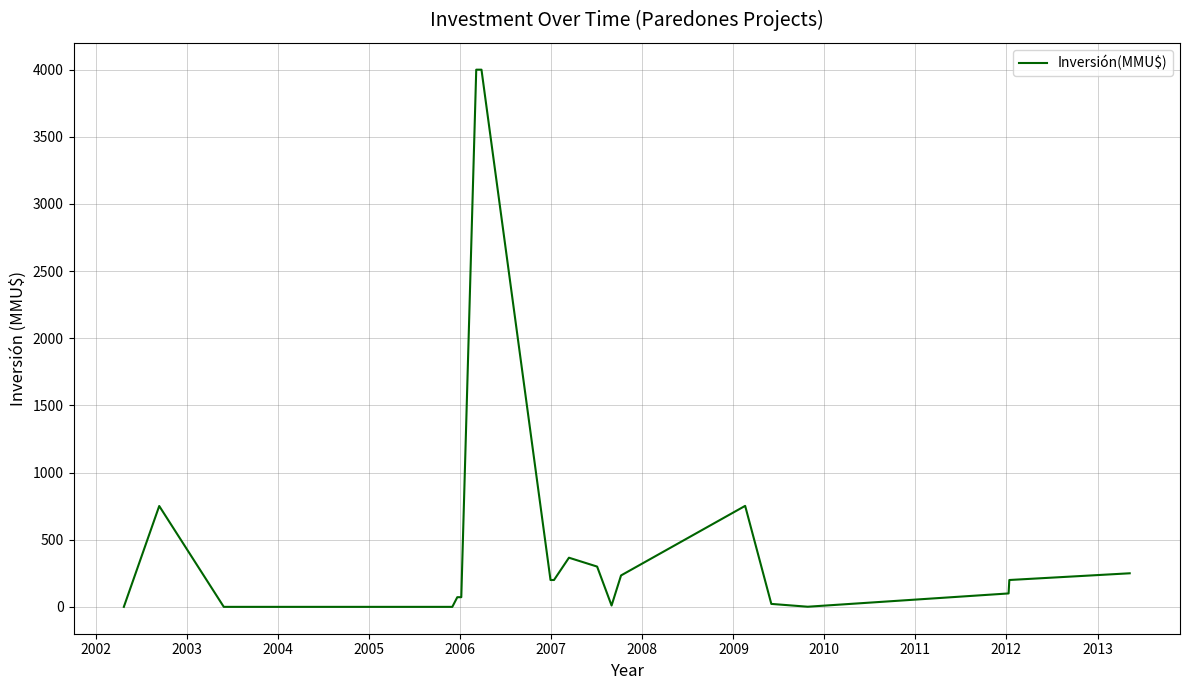

What is the difference between the maximum and minimum values?

4000